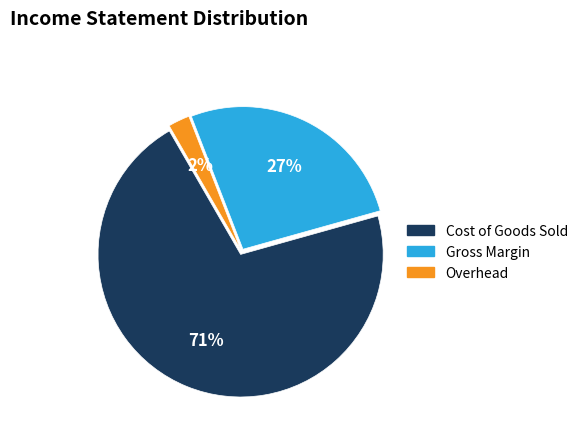

Which has a higher value, Cost of Goods Sold or Overhead?

Cost of Goods Sold